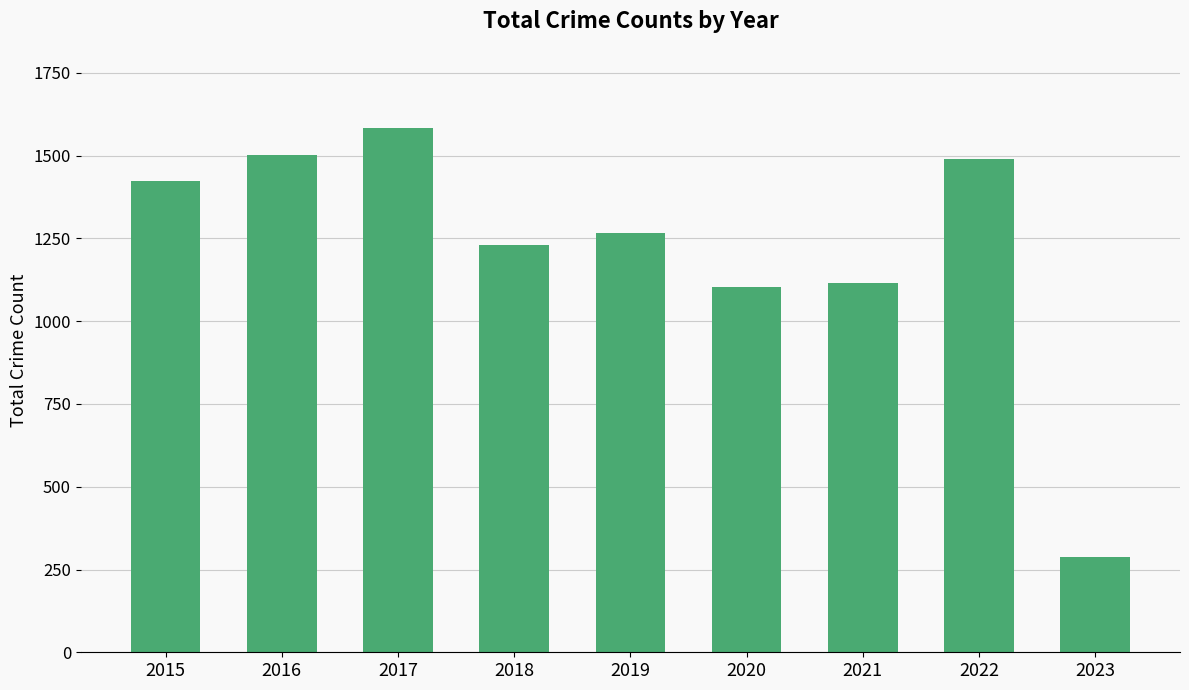

Where does the data first go above 1267?

2015